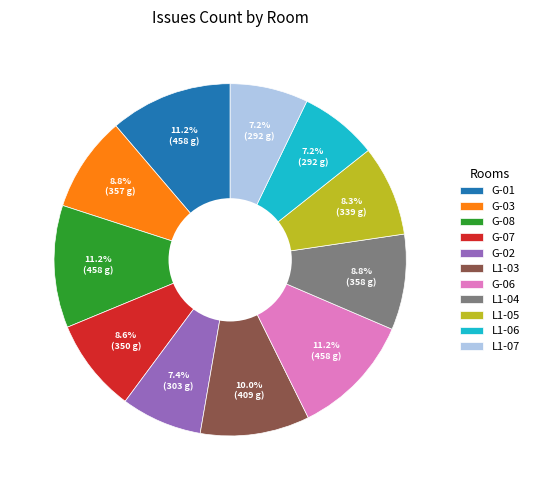

To the nearest percent, what is the difference between the G-06 and L1-07 slice percentages?

4%